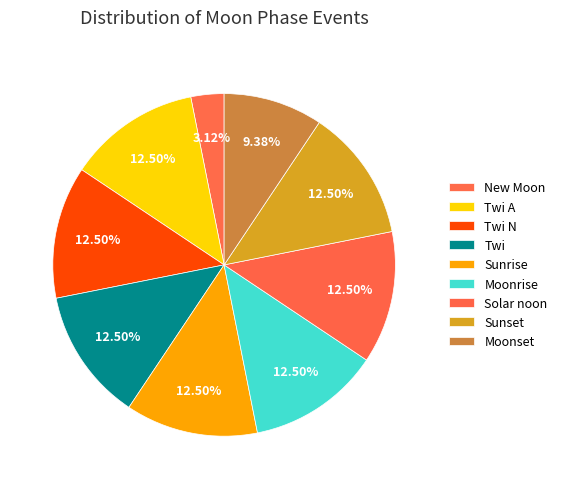

How many segments does this pie chart have?

9